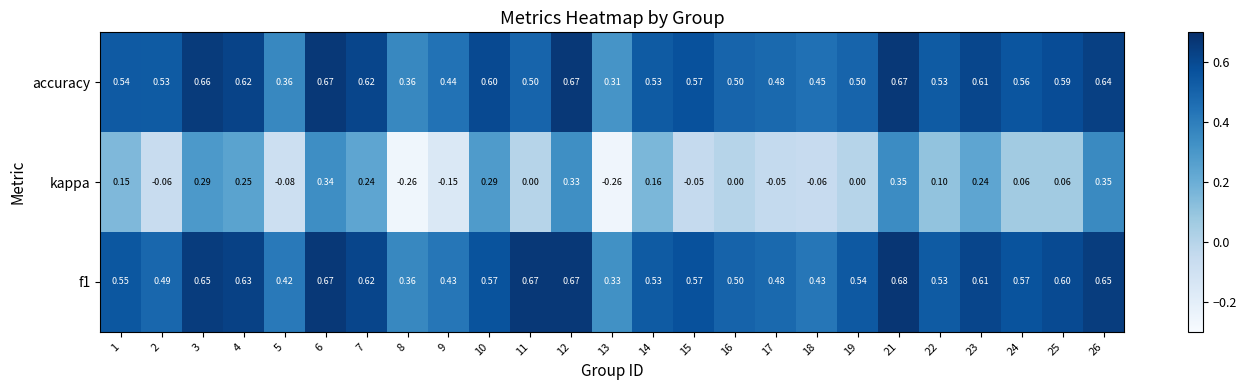

Which series changed the most between 7 and 17?

kappa